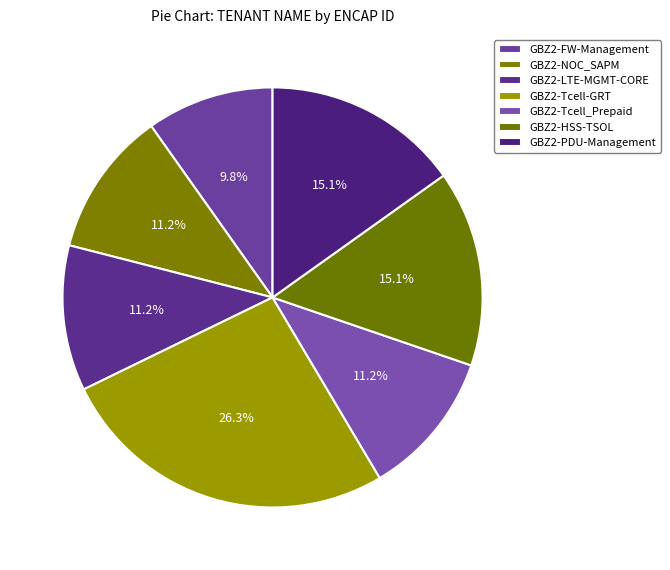

How many segments does this pie chart have?

7